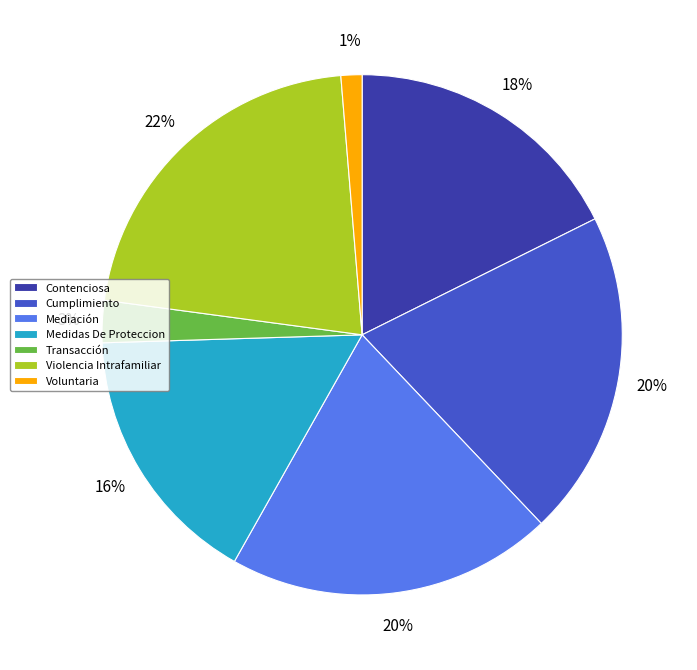

Is the sum of Transacción and Voluntaria greater than half?

No